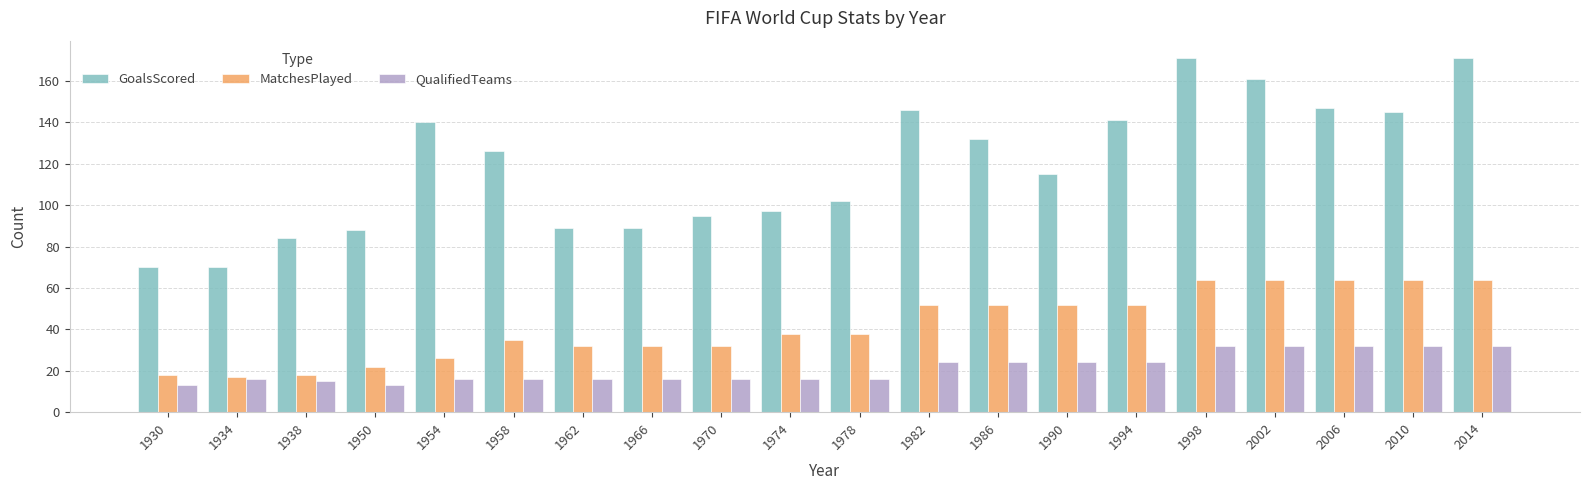

What is the approximate value of QualifiedTeams at 1974, to the nearest 5?

15